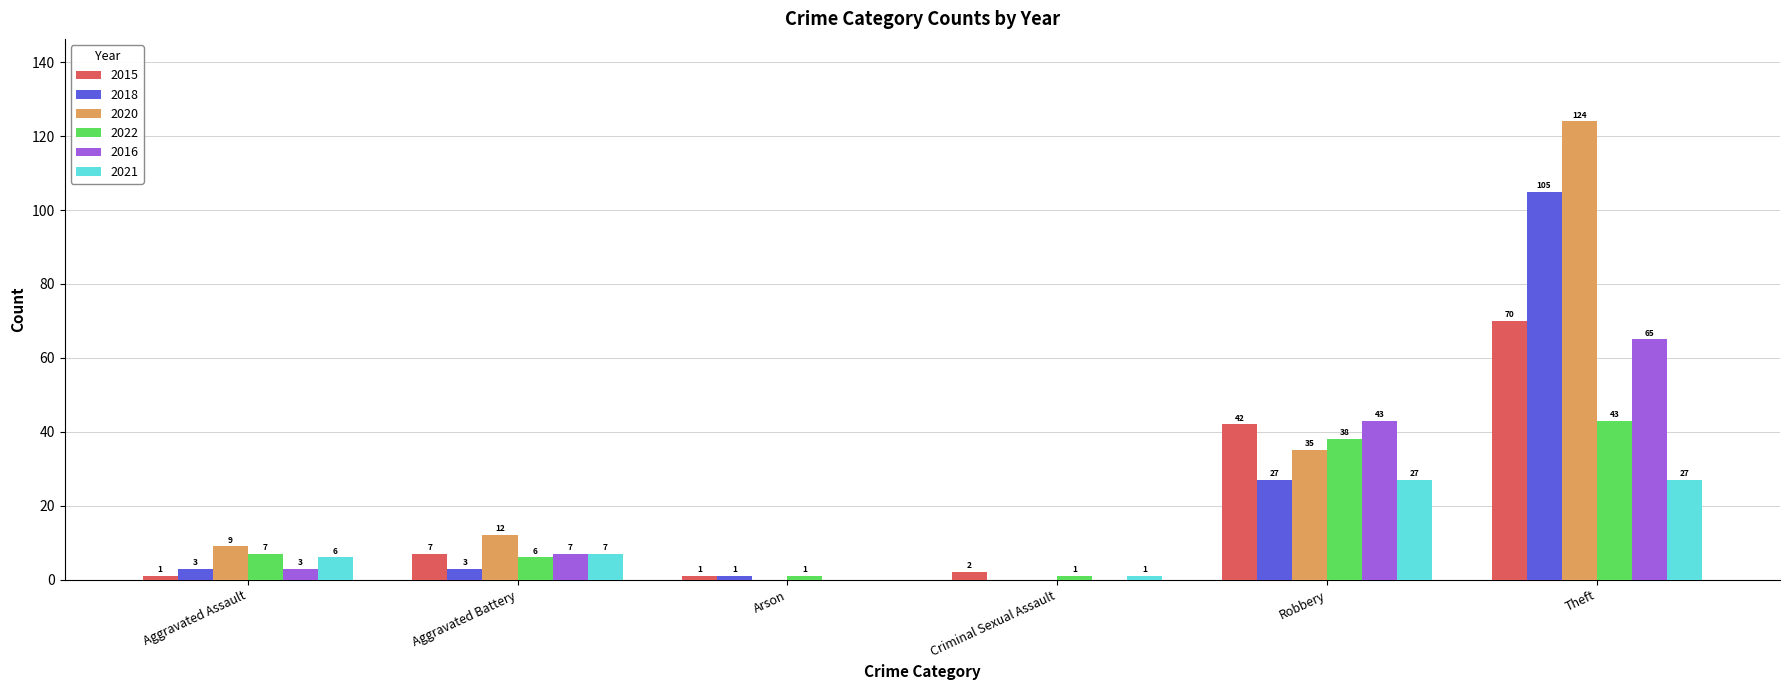

How many series are shown in this chart?

6